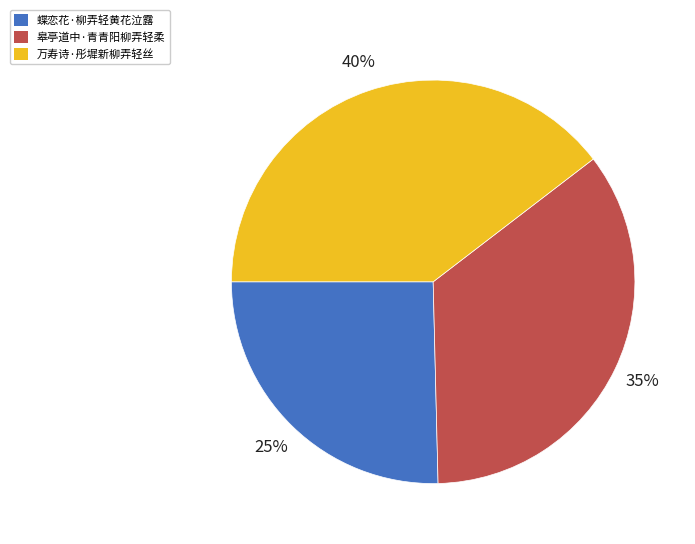

To the nearest percent, what percentage of the pie is 皋亭道中·青青阳柳弄轻柔?

35%